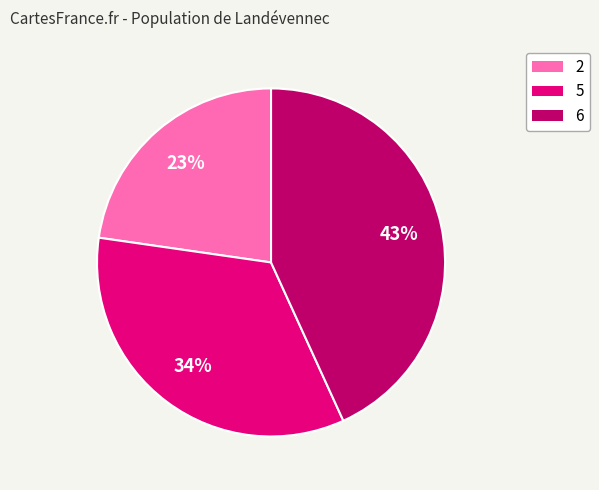

To the nearest percent, what is the difference between the 6 and 2 slice percentages?

20%